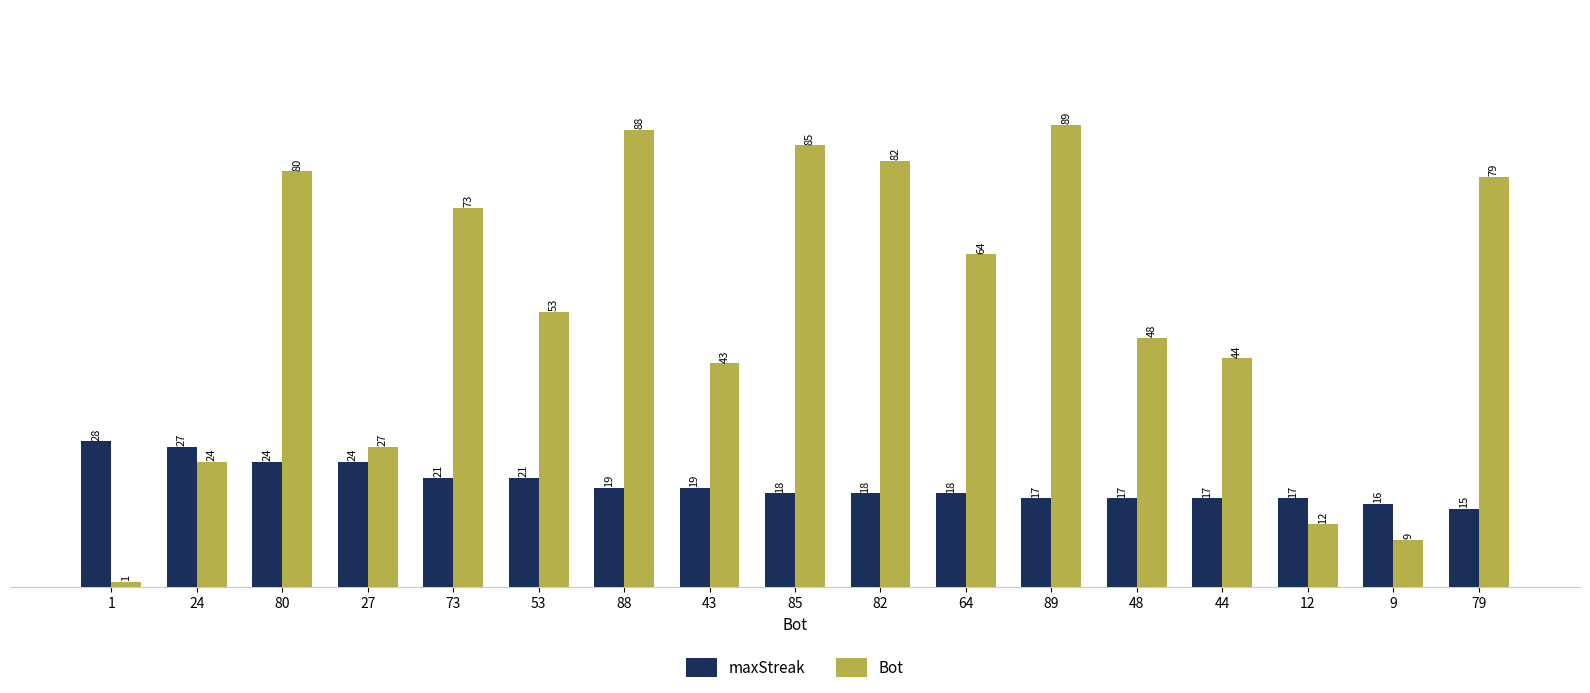

The value of maxStreak at 73 is 9. True or false?

False